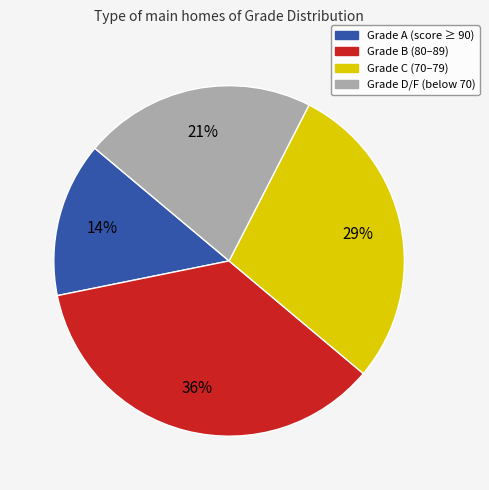

What is the ratio of the value at Grade C (70–79) to the value at Grade B (80–89)?

0.8